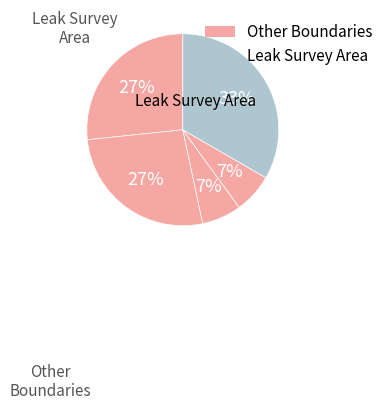

How many segments does this pie chart have?

5